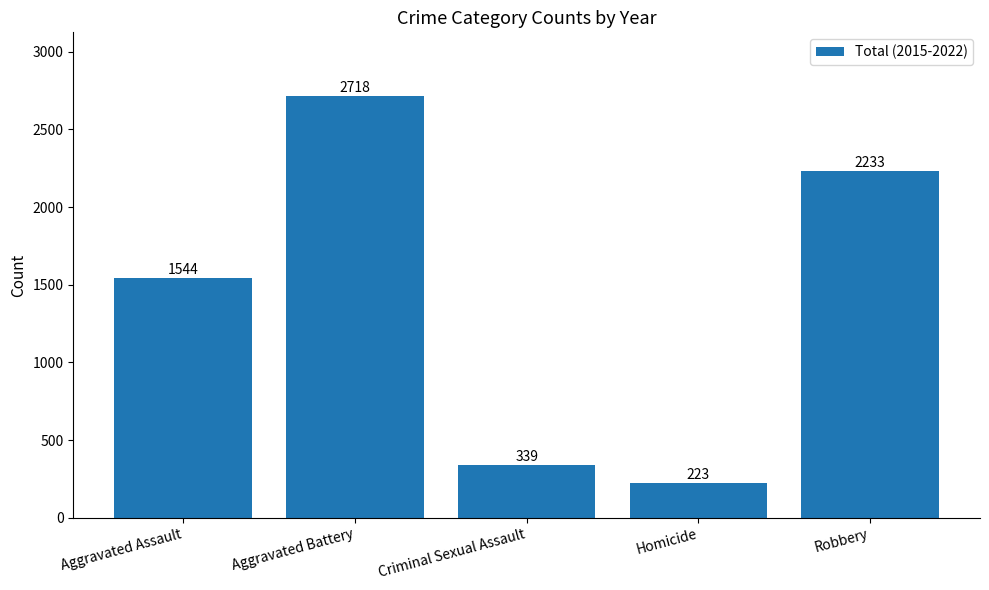

How many data points does each series have?

5